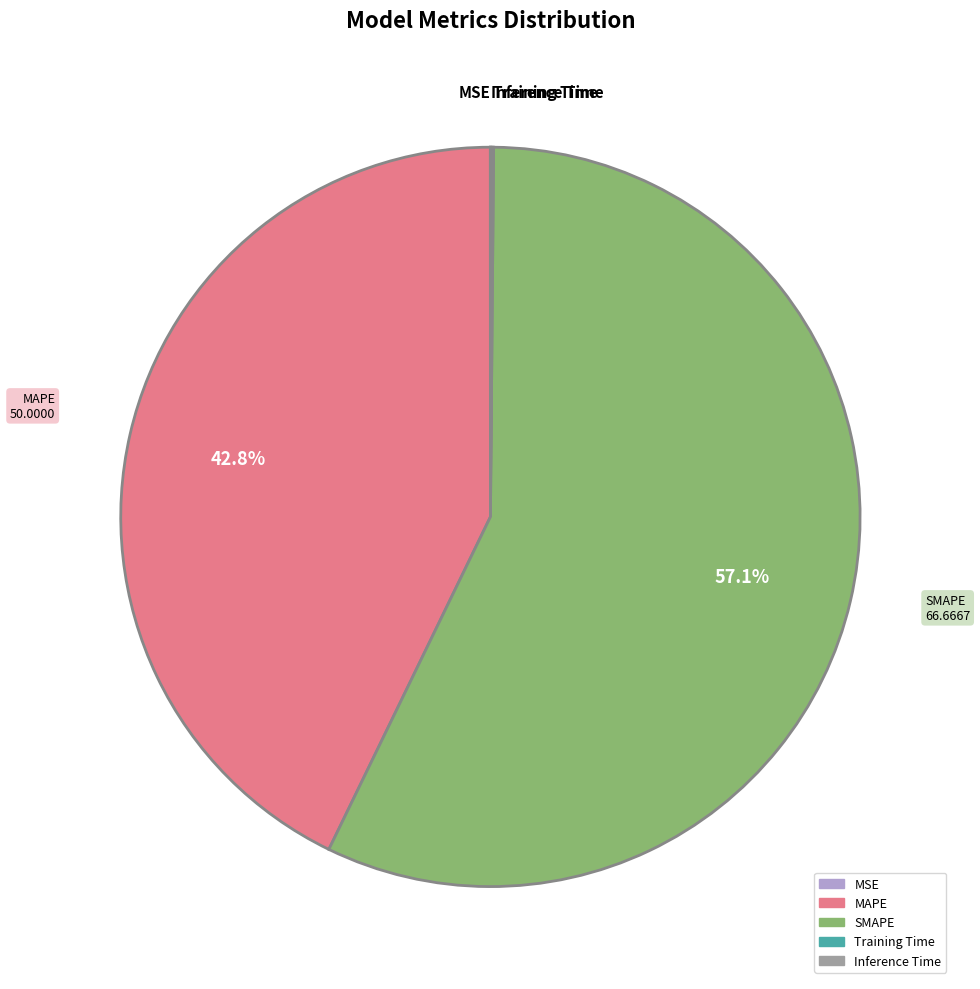

What is the largest slice in the pie chart?

SMAPE